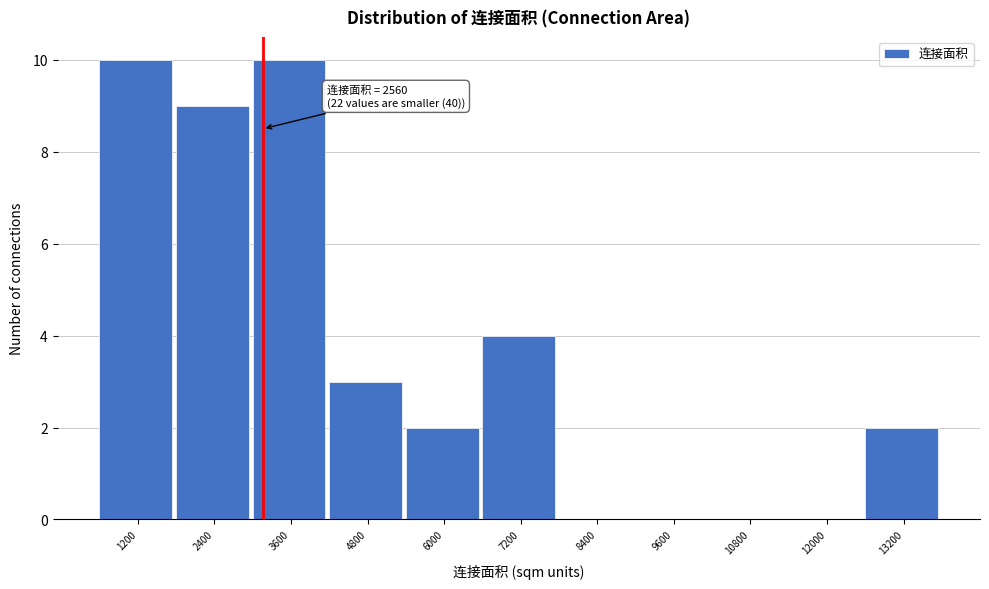

Reading left to right, transcribe all the data shown in this chart.

1200=10	2400=9	3600=10	4800=3	6000=2	7200=4	8400=0	9600=0	10800=0	12000=0	13200=2